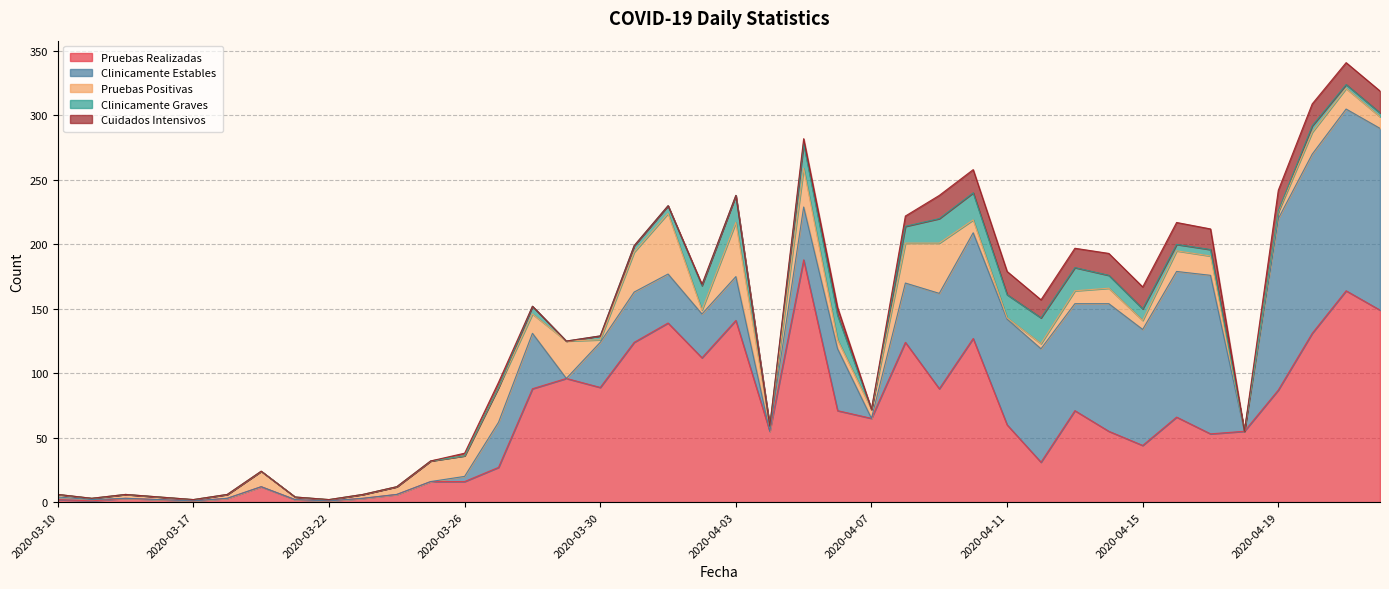

What position from the left is 2020-04-12?

30